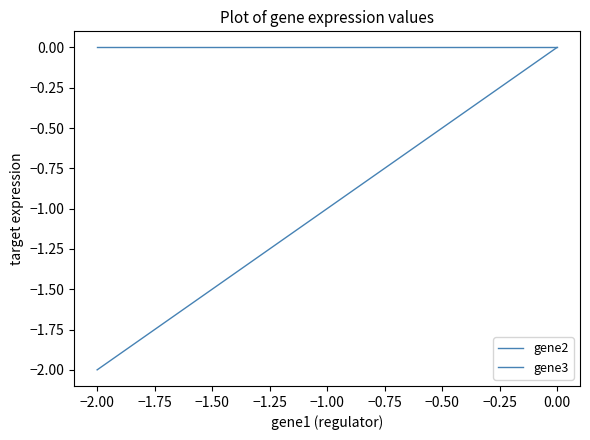

Reading left to right, extract all data points from this chart.

gene2: 0	0	-2
gene3: 0	0	0